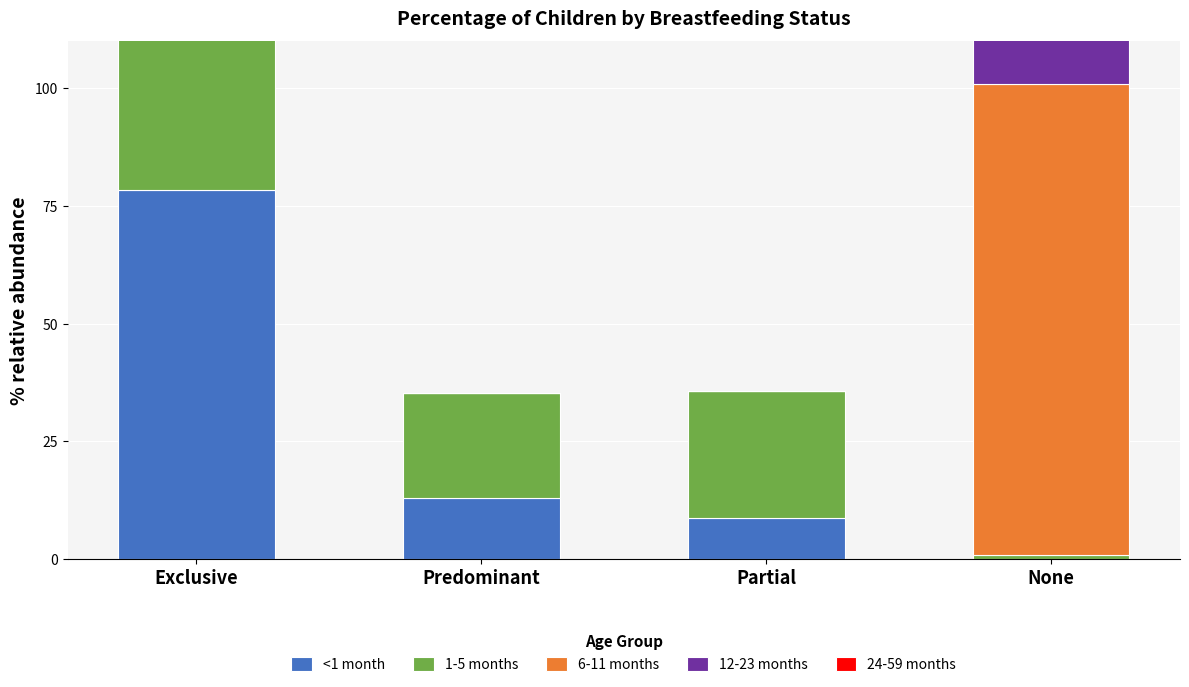

What position from the left is None?

4